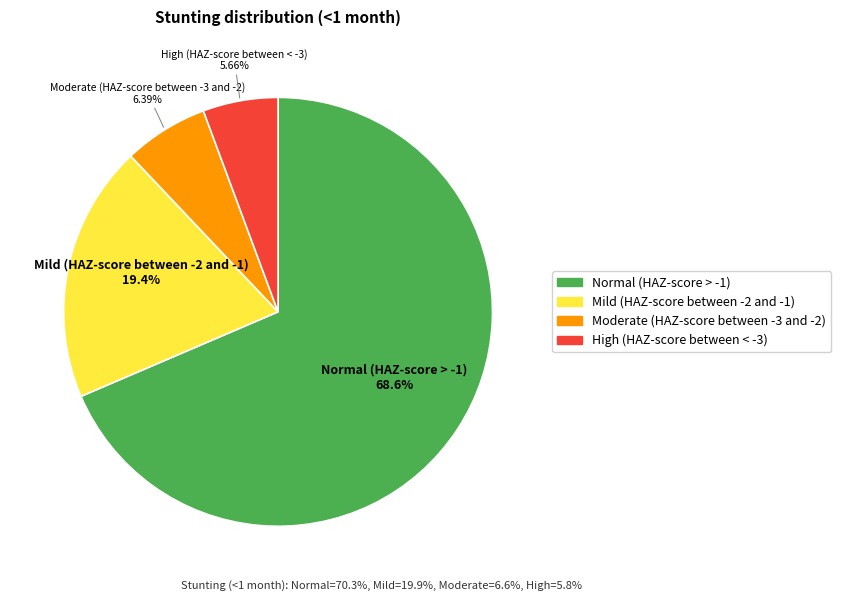

The Moderate (HAZ-score between -3 and -2) slice represents 6% of the pie. True or false?

True